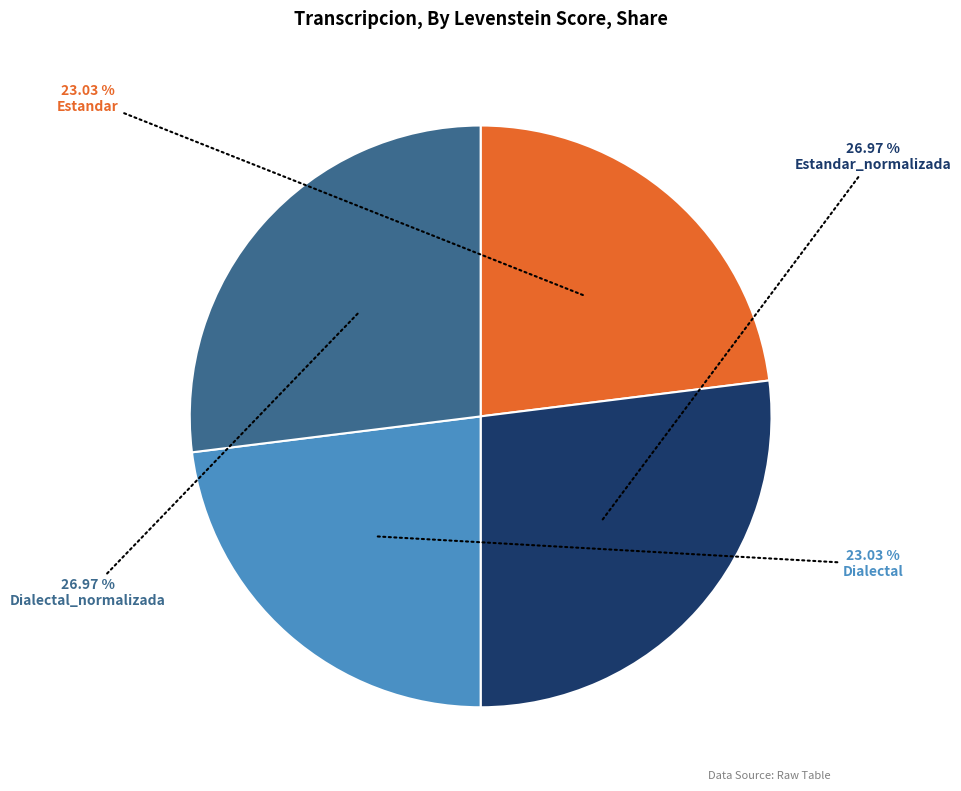

How many slices are in this pie chart?

4